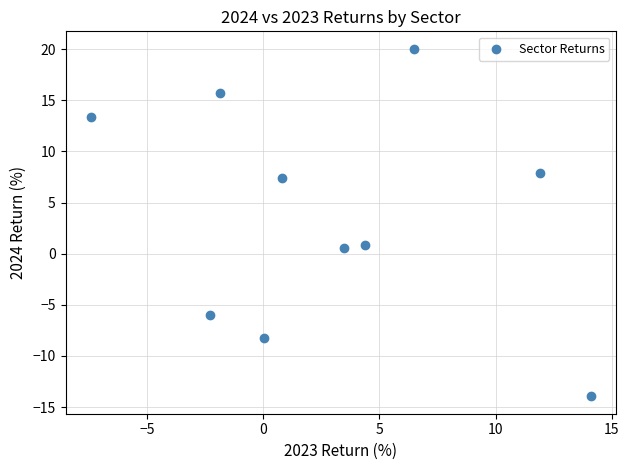

What is the range of Y values (max minus min)?

34.0